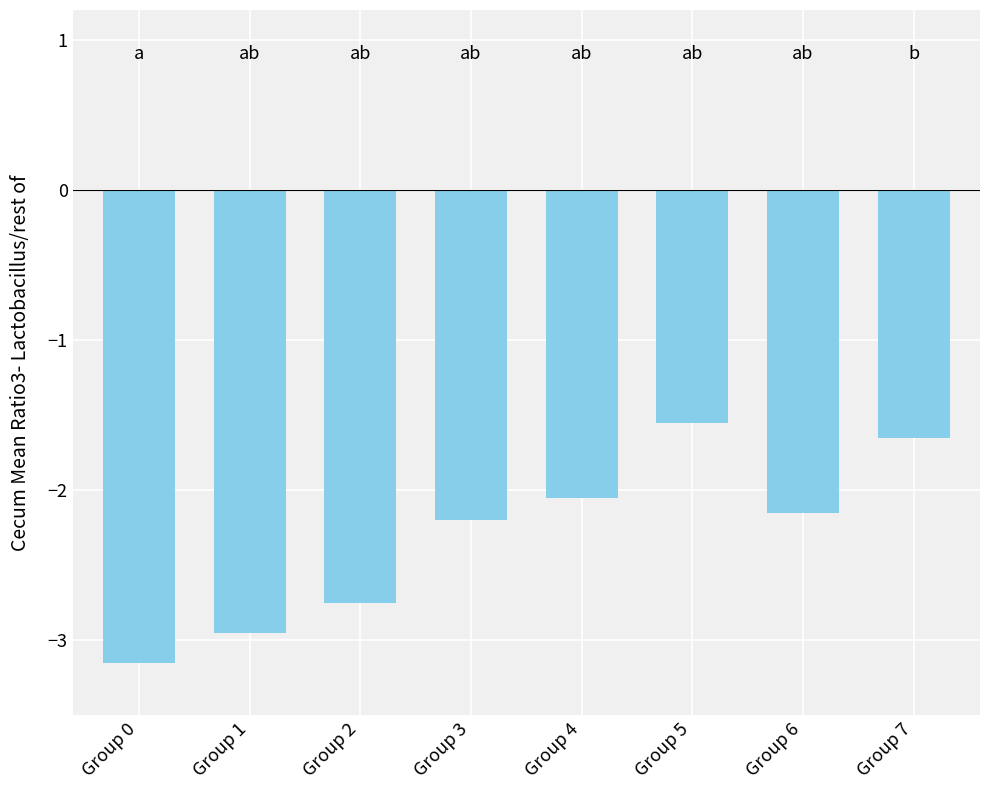

What is the average value?

-2.3